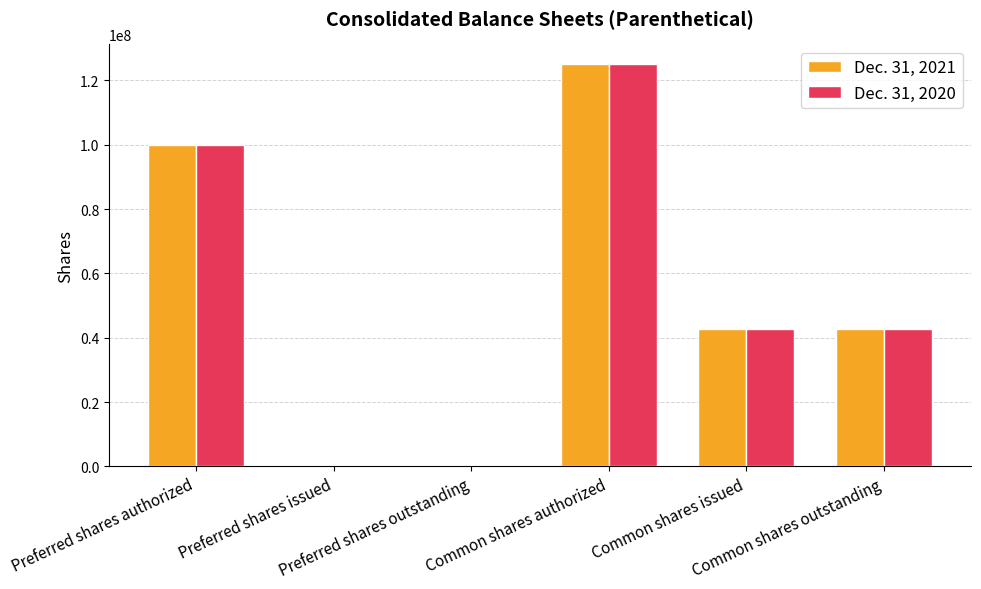

True or false: Dec. 31, 2021 has a value of 26874839 at Common shares issued.

False